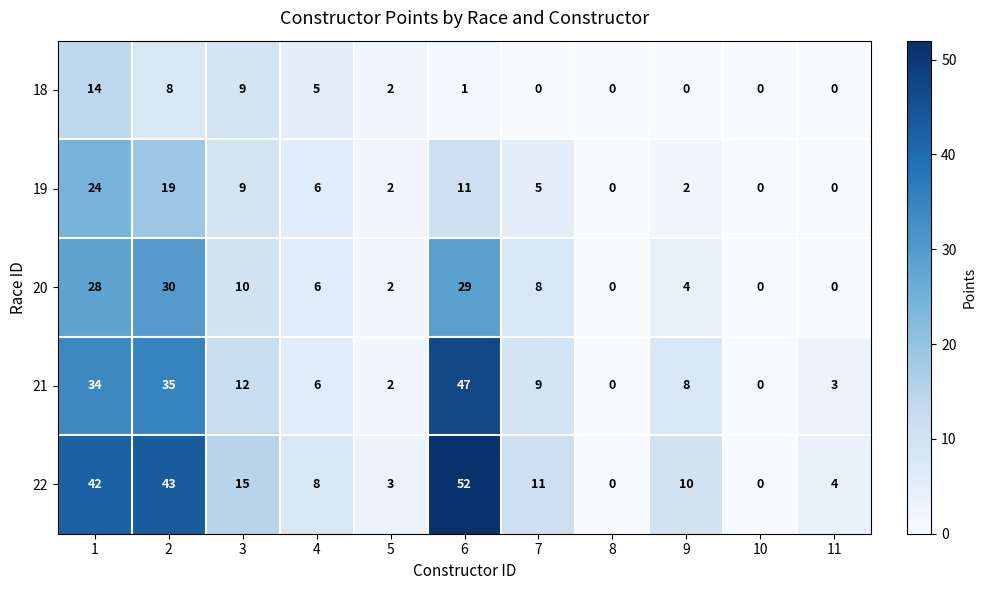

Where is 22 nearest to the value 26?

3